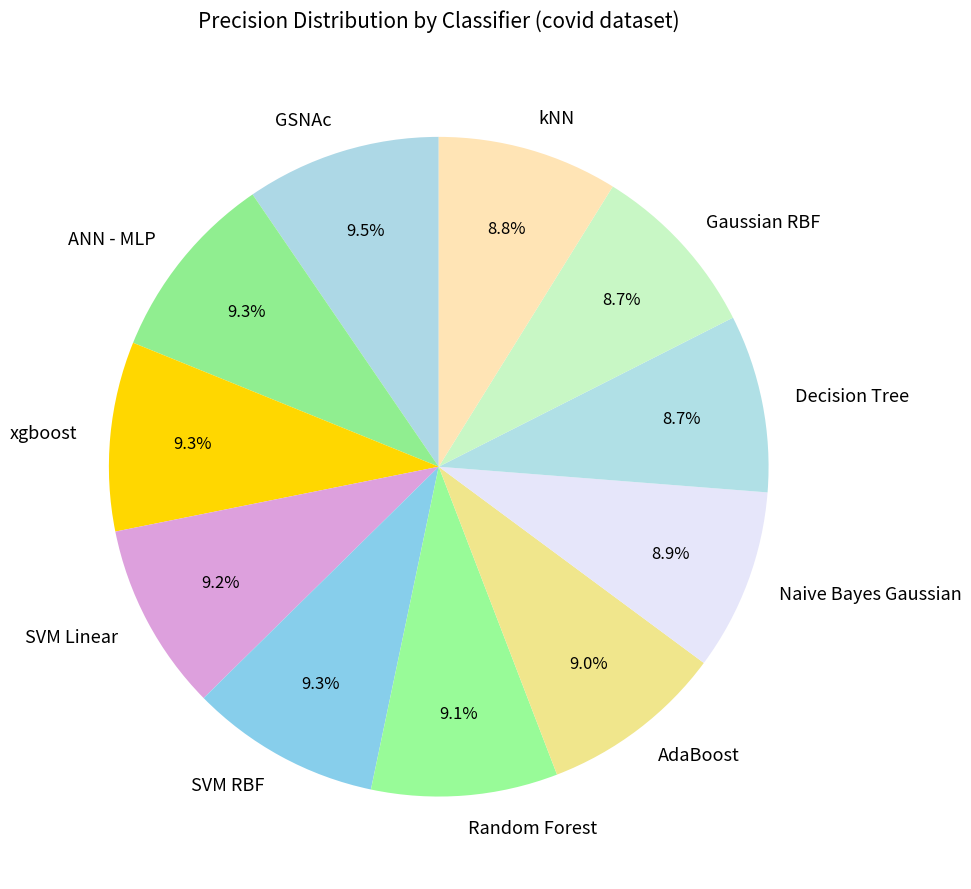

Does xgboost represent more than half of the total?

No